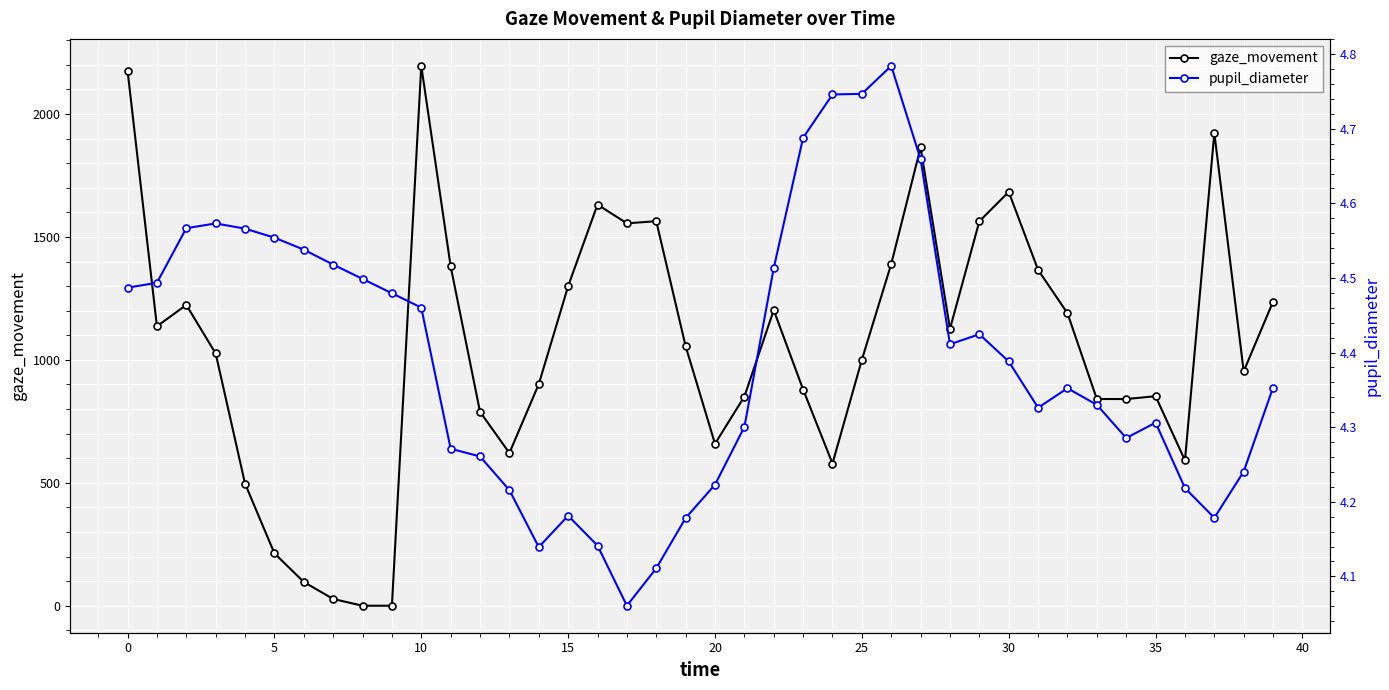

Reading left to right, transcribe all the data shown in this chart.

gaze_movement: 2176.3	1136.5	1223.4	1026.0	496.4	213.1	96.6	27.5	0.0	0.0	2195.7	1380.6	788.8	621.2	901.2	1299.9	1631.7	1555.4	1563.9	1055.6	658.7	850.9	1202.3	879.3	578.4	1000.5	1390.1	1864.0	1126.1	1563.5	1683.3	1365.9	1189.8	840.8	840.7	852.2	591.4	1922.6	953.4	1236.9
pupil_diameter: 4.5	4.5	4.6	4.6	4.6	4.6	4.5	4.5	4.5	4.5	4.5	4.3	4.3	4.2	4.1	4.2	4.1	4.1	4.1	4.2	4.2	4.3	4.5	4.7	4.7	4.7	4.8	4.7	4.4	4.4	4.4	4.3	4.4	4.3	4.3	4.3	4.2	4.2	4.2	4.4